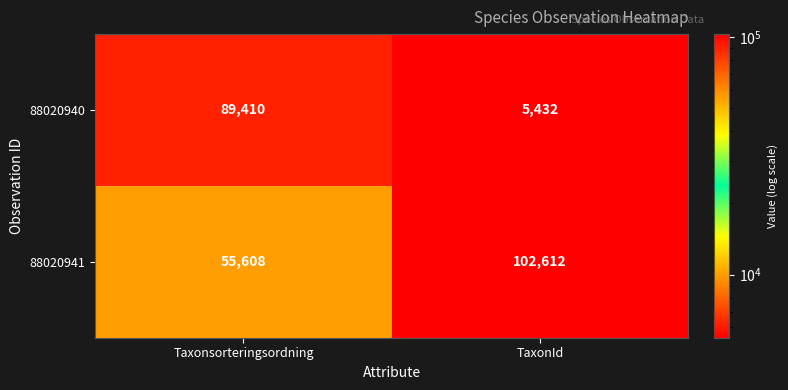

What is the total value across all series at Taxonsorteringsordning?

145018